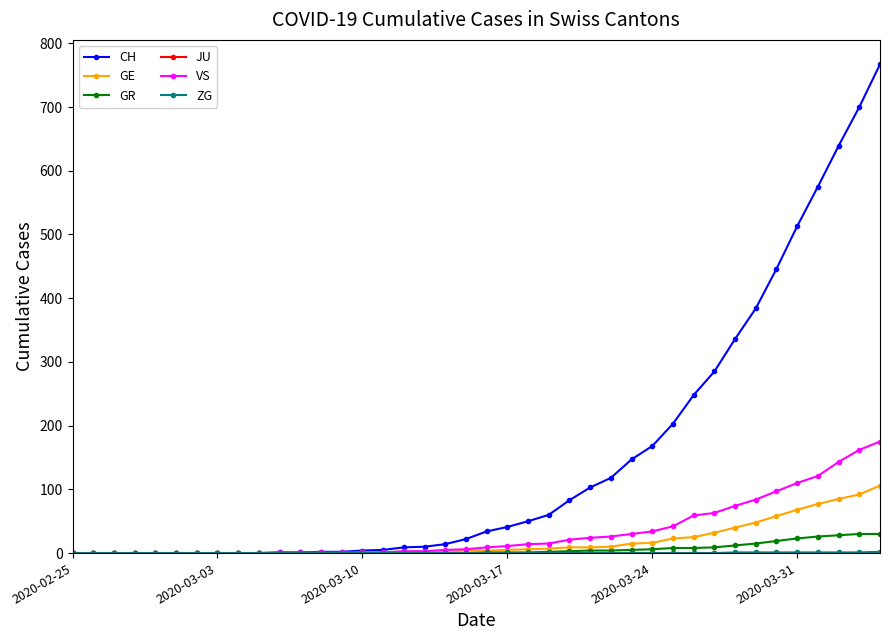

At how many categories does at least one series exceed 626?

3